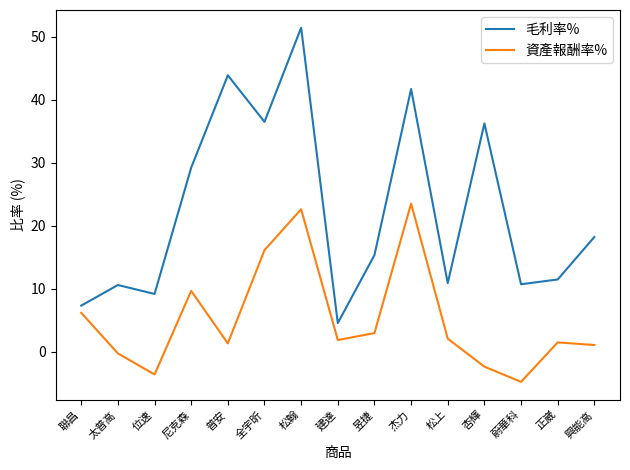

How many interior local valleys does the 資產報酬率% series have?

4